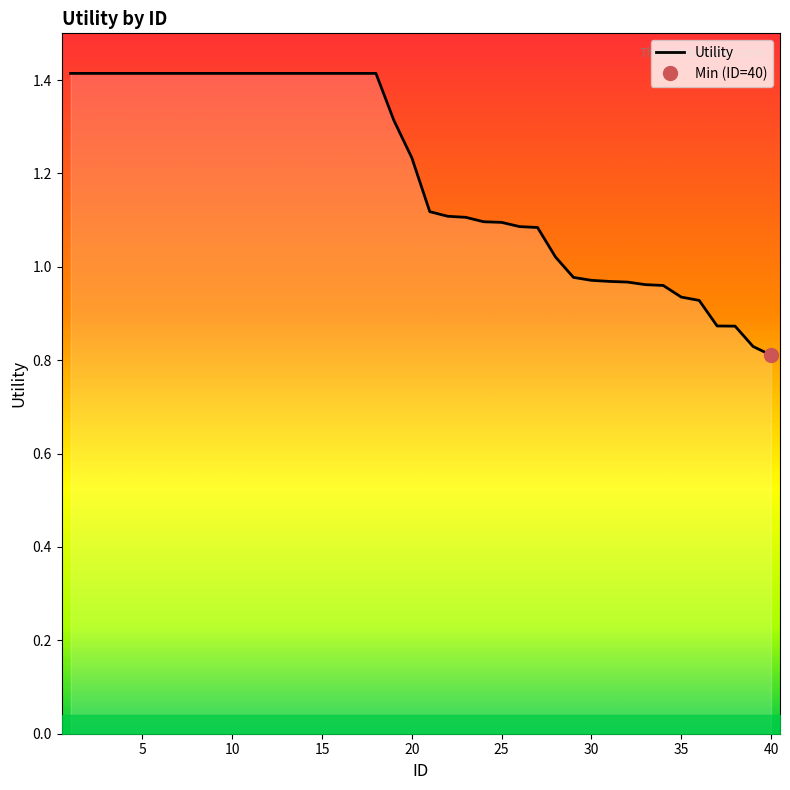

How many data points are above 1?

28